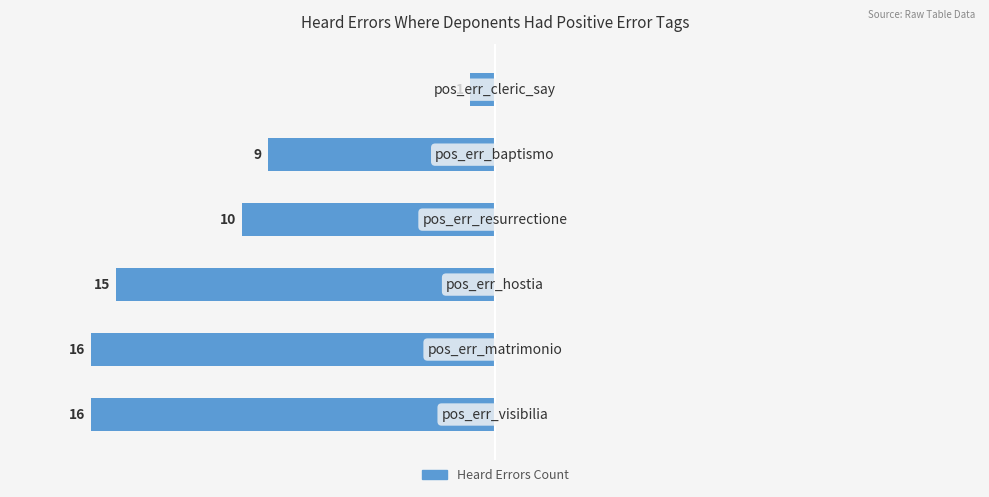

How many bars are there in total?

6